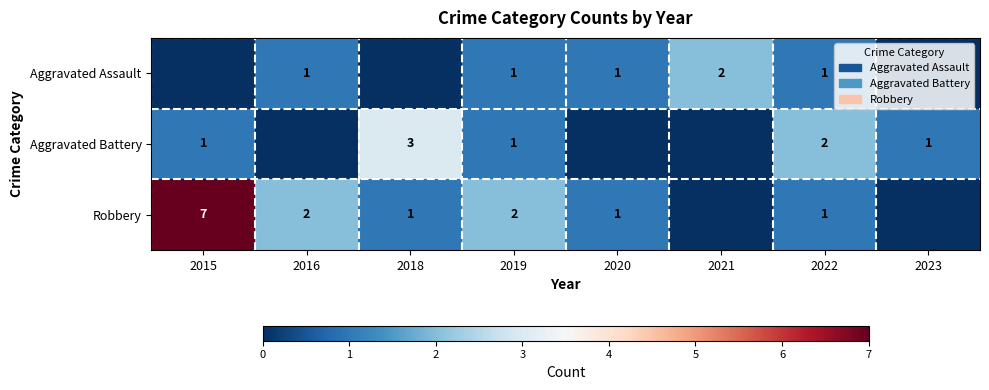

At how many categories does at least one series exceed 0?

8